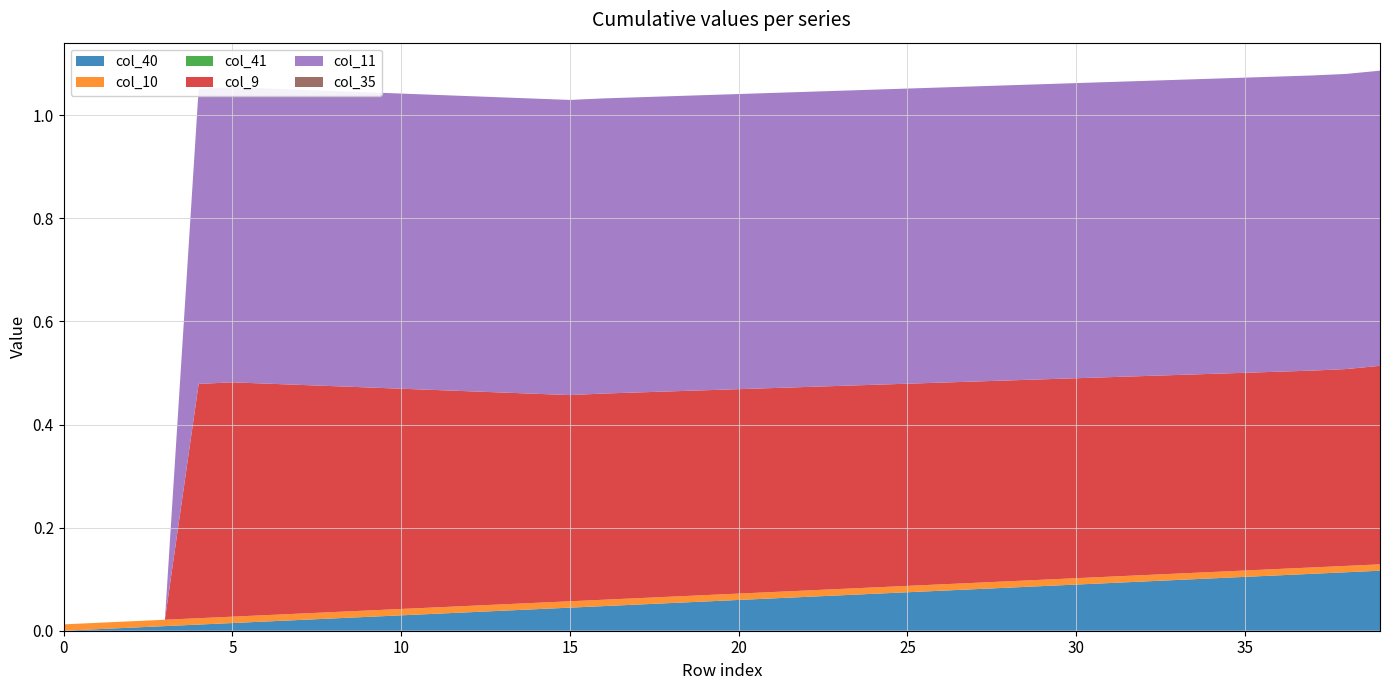

Reading left to right, transcribe all the data shown in this chart.

col_40: 0=0.0	1=0.0	2=0.0	3=0.0	4=0.0	5=0.0	6=0.0	7=0.0	8=0.0	9=0.0	10=0.0	11=0.0	12=0.0	13=0.0	14=0.0	15=0.0	16=0.0	17=0.1	18=0.1	19=0.1	20=0.1	21=0.1	22=0.1	23=0.1	24=0.1	25=0.1	26=0.1	27=0.1	28=0.1	29=0.1	30=0.1	31=0.1	32=0.1	33=0.1	34=0.1	35=0.1	36=0.1	37=0.1	38=0.1	39=0.1
col_10: 0=0.0	1=0.0	2=0.0	3=0.0	4=0.0	5=0.0	6=0.0	7=0.0	8=0.0	9=0.0	10=0.0	11=0.0	12=0.0	13=0.0	14=0.0	15=0.0	16=0.0	17=0.0	18=0.0	19=0.0	20=0.0	21=0.0	22=0.0	23=0.0	24=0.0	25=0.0	26=0.0	27=0.0	28=0.0	29=0.0	30=0.0	31=0.0	32=0.0	33=0.0	34=0.0	35=0.0	36=0.0	37=0.0	38=0.0	39=0.0
col_41: 0=0.0	1=0.0	2=0.0	3=0.0	4=0.0	5=0.0	6=0.0	7=0.0	8=0.0	9=0.0	10=0.0	11=0.0	12=0.0	13=0.0	14=0.0	15=0.0	16=0.0	17=0.0	18=0.0	19=0.0	20=0.0	21=0.0	22=0.0	23=0.0	24=0.0	25=0.0	26=0.0	27=0.0	28=0.0	29=0.0	30=0.0	31=0.0	32=0.0	33=0.0	34=0.0	35=0.0	36=0.0	37=0.0	38=0.0	39=0.0
col_9: 0=0.0	1=0.0	2=0.0	3=0.0	4=0.5	5=0.5	6=0.4	7=0.4	8=0.4	9=0.4	10=0.4	11=0.4	12=0.4	13=0.4	14=0.4	15=0.4	16=0.4	17=0.4	18=0.4	19=0.4	20=0.4	21=0.4	22=0.4	23=0.4	24=0.4	25=0.4	26=0.4	27=0.4	28=0.4	29=0.4	30=0.4	31=0.4	32=0.4	33=0.4	34=0.4	35=0.4	36=0.4	37=0.4	38=0.4	39=0.4
col_11: 0=0.0	1=0.0	2=0.0	3=0.0	4=0.6	5=0.6	6=0.6	7=0.6	8=0.6	9=0.6	10=0.6	11=0.6	12=0.6	13=0.6	14=0.6	15=0.6	16=0.6	17=0.6	18=0.6	19=0.6	20=0.6	21=0.6	22=0.6	23=0.6	24=0.6	25=0.6	26=0.6	27=0.6	28=0.6	29=0.6	30=0.6	31=0.6	32=0.6	33=0.6	34=0.6	35=0.6	36=0.6	37=0.6	38=0.6	39=0.6
col_35: 0=0.0	1=0.0	2=0.0	3=0.0	4=0.0	5=0.0	6=0.0	7=0.0	8=0.0	9=0.0	10=0.0	11=0.0	12=0.0	13=0.0	14=0.0	15=0.0	16=0.0	17=0.0	18=0.0	19=0.0	20=0.0	21=0.0	22=0.0	23=0.0	24=0.0	25=0.0	26=0.0	27=0.0	28=0.0	29=0.0	30=0.0	31=0.0	32=0.0	33=0.0	34=0.0	35=0.0	36=0.0	37=0.0	38=0.0	39=0.0